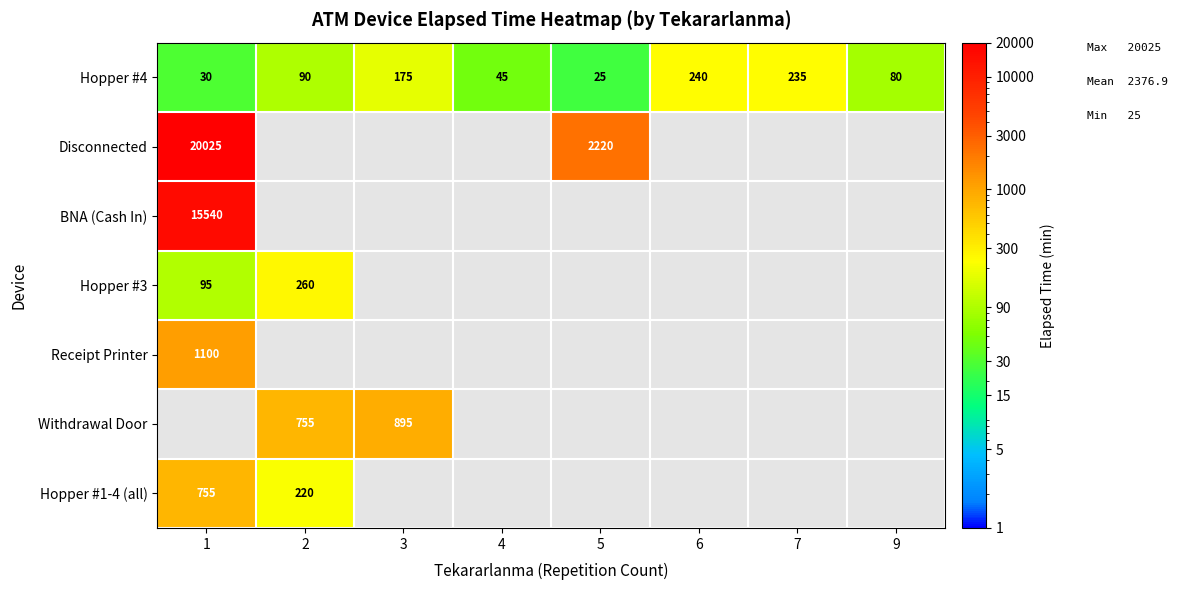

What is the sum of all Hopper #4 values?

920